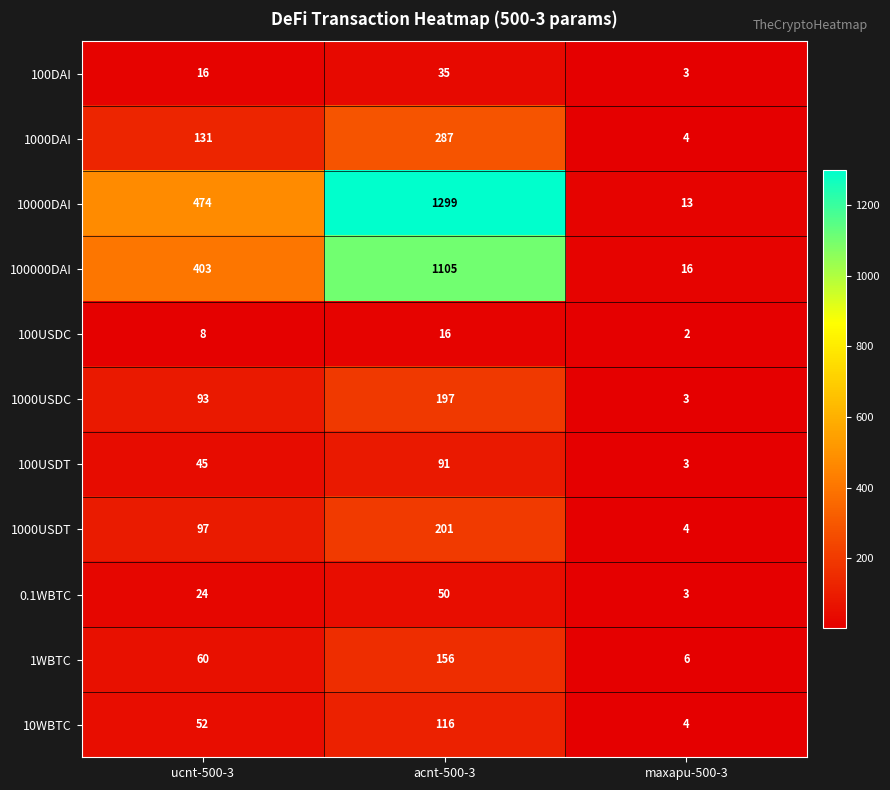

What is the difference between the 10000DAI values at maxapu-500-3 and acnt-500-3?

1286